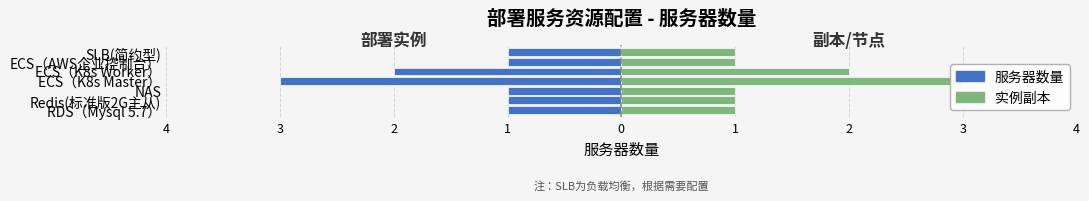

Rank the series at ECS（AWS企业控制台） from lowest to highest value.

服务器数量, 实例副本